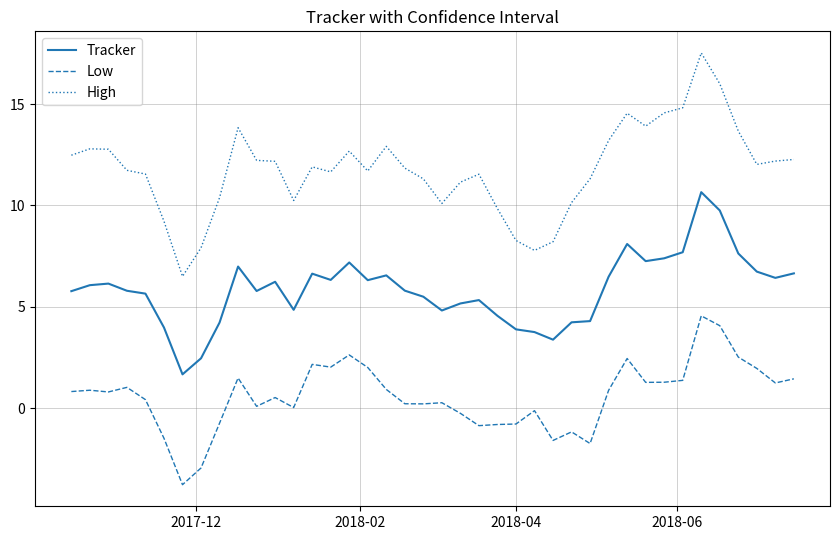

What is the greatest value displayed?

17.5